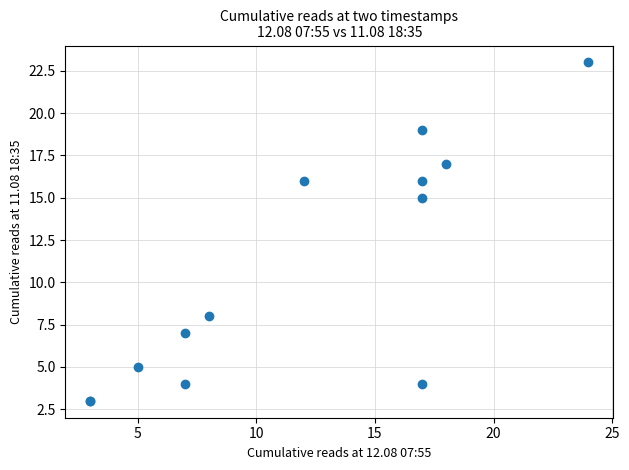

What Y value in the scatter plot is closest to 13?

15